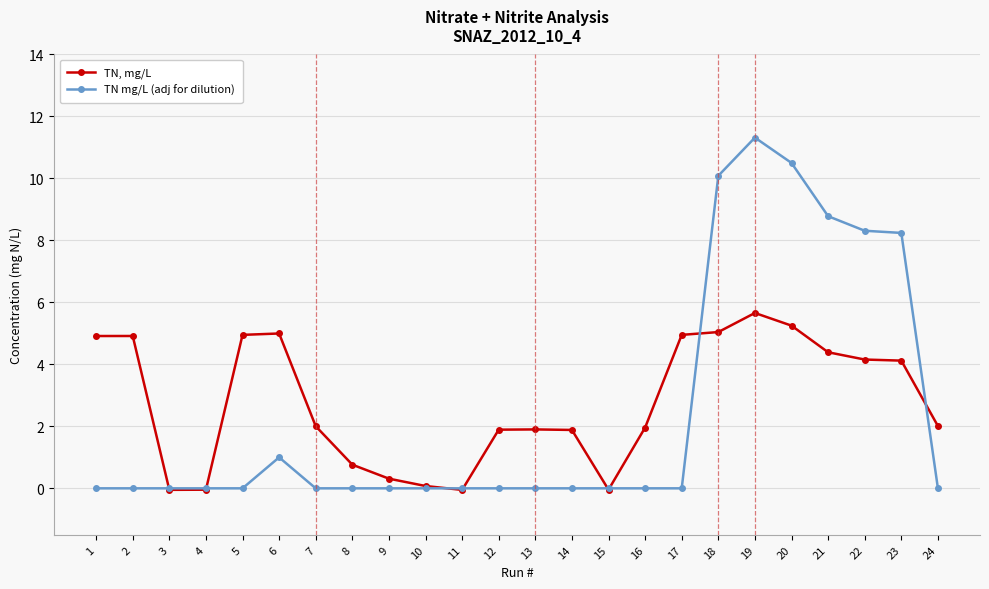

How many categories are shown in the chart?

24